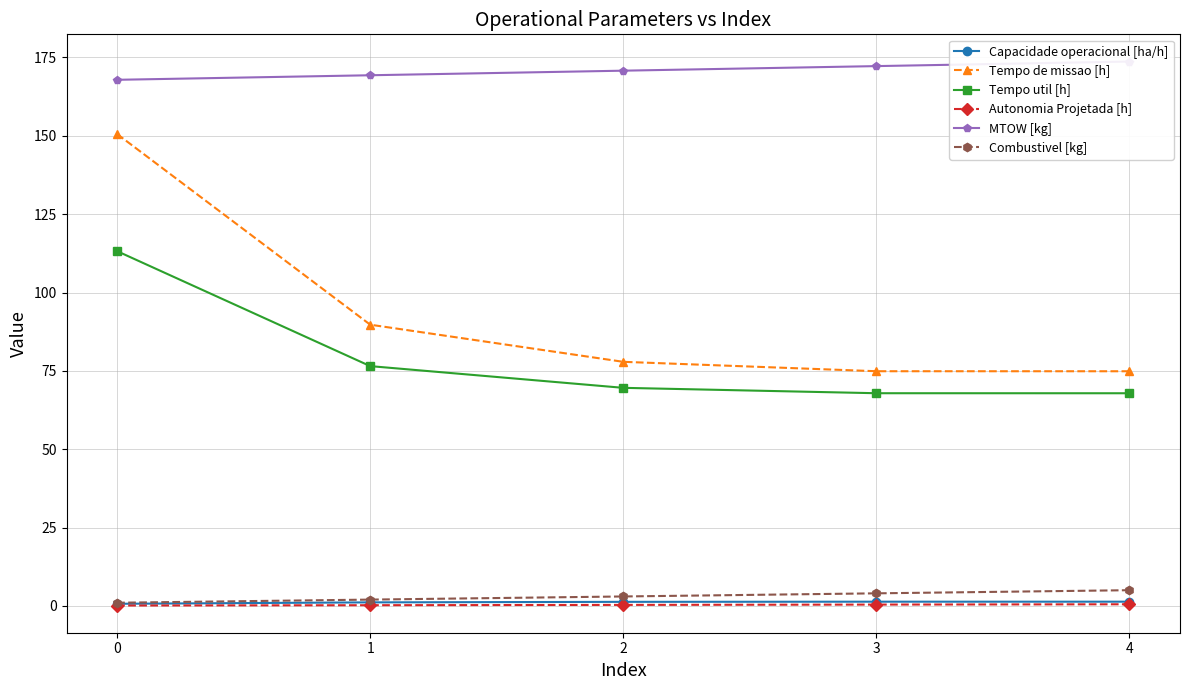

Which category has the lowest value in the Tempo de missao [h] series?

4